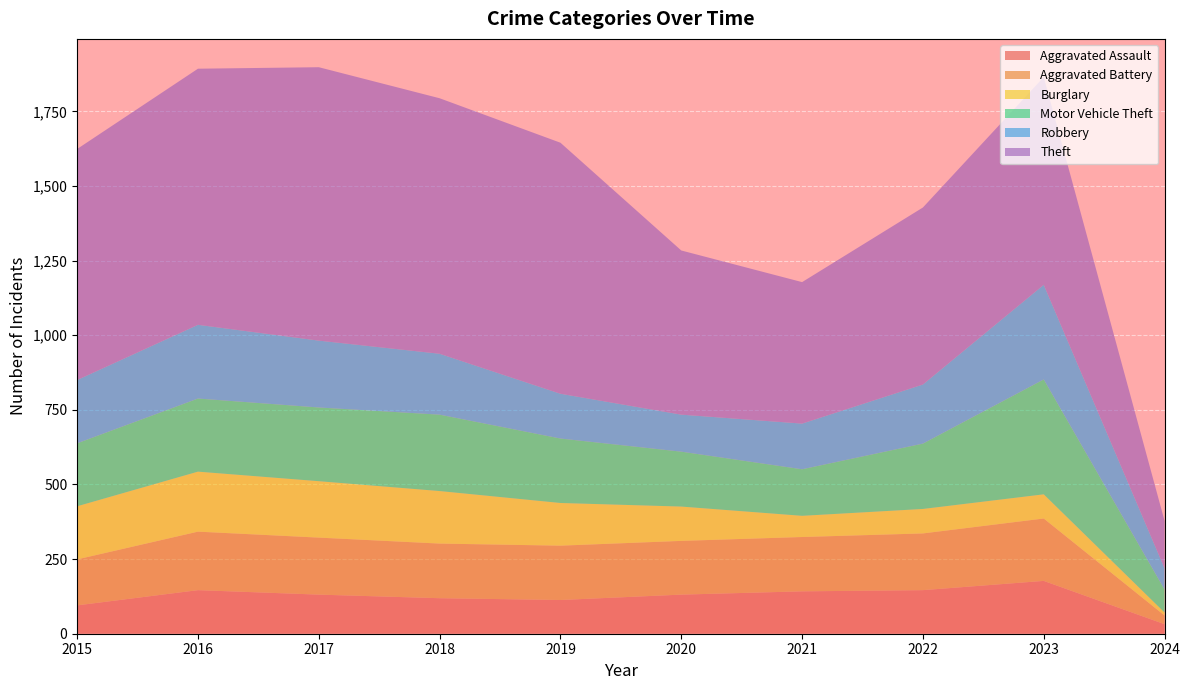

Reading left to right, extract all data points from this chart.

Aggravated Assault: 95	146	131	119	113	131	142	146	177	32
Aggravated Battery: 154	196	191	183	182	180	182	190	209	29
Burglary: 178	201	189	176	143	115	71	82	81	10
Motor Vehicle Theft: 211	245	247	256	216	184	156	219	385	77
Robbery: 212	247	224	204	150	124	153	198	317	71
Theft: 774	858	916	856	841	550	474	593	696	159